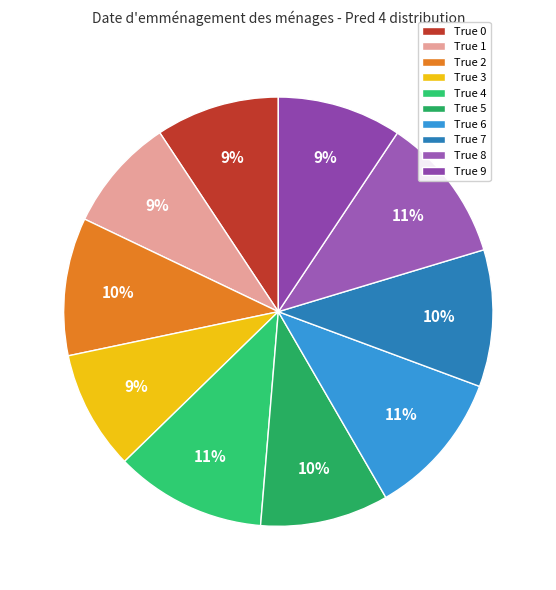

Does True 9 account for over 50% of the chart?

No